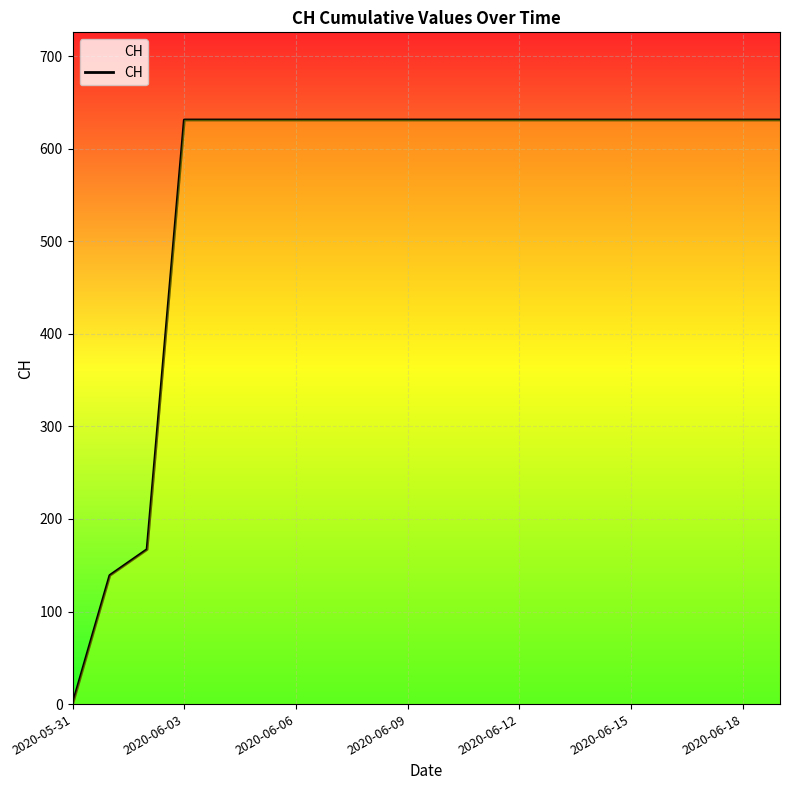

What is the greatest value displayed?

631